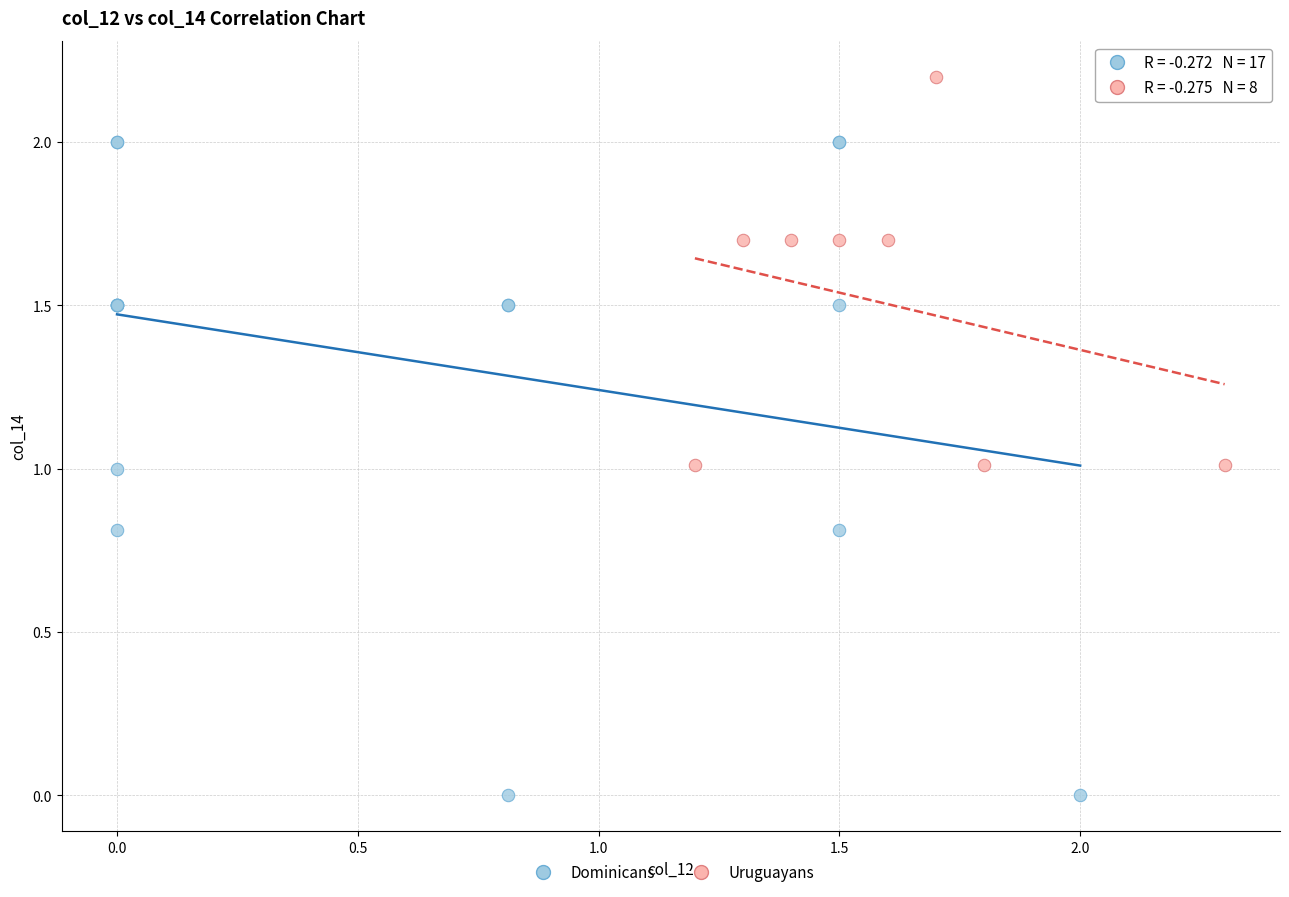

Which series has the largest Y range (max minus min)?

Dominicans